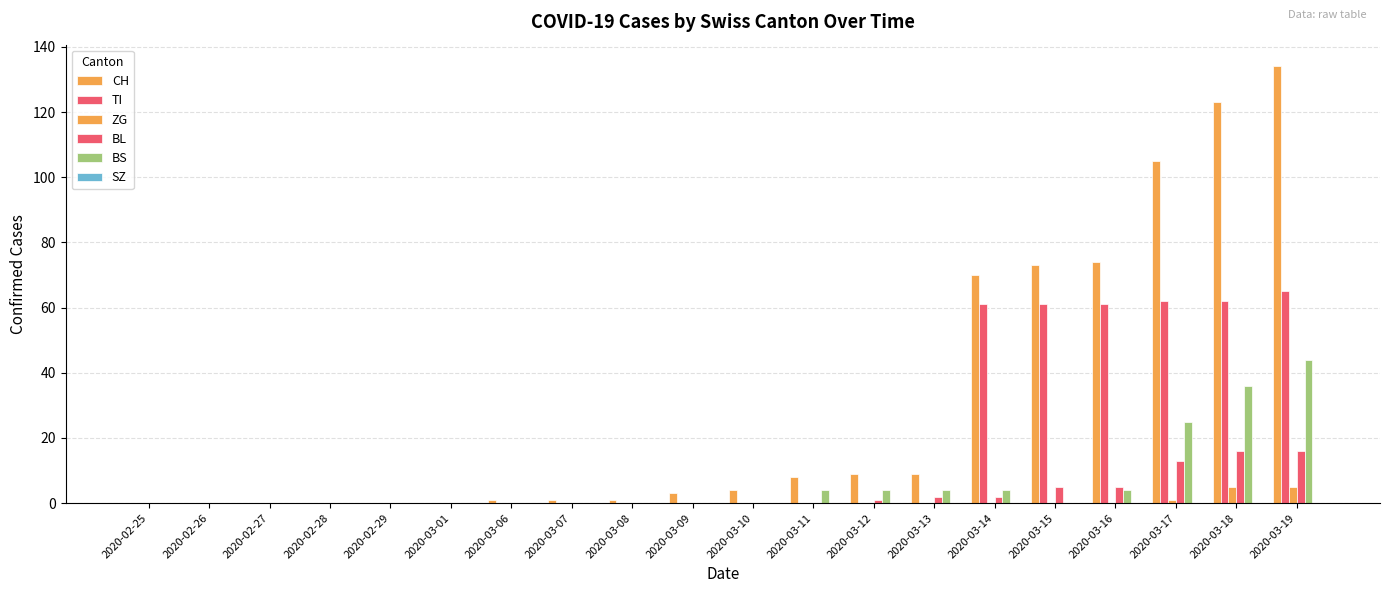

How many groups of bars are there?

20